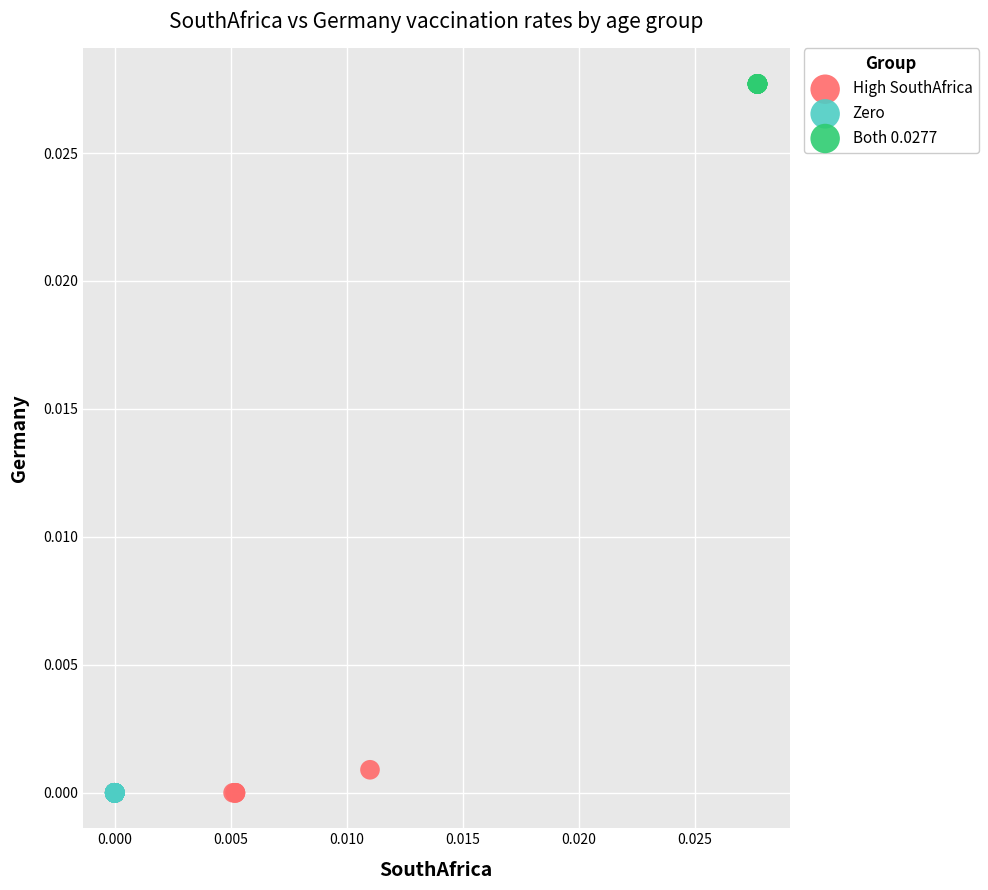

Which series reaches the maximum Y coordinate?

Both 0.0277